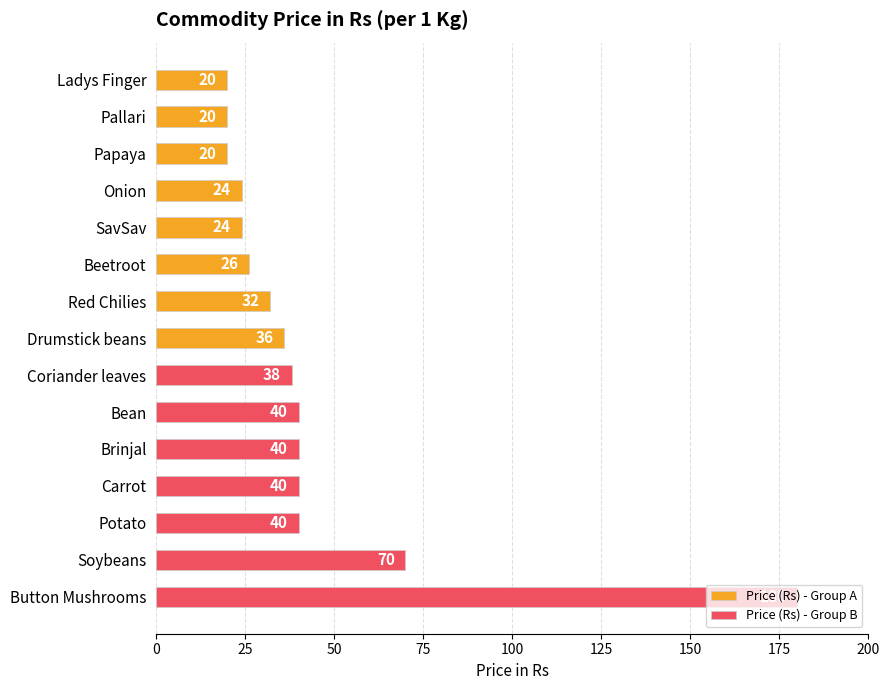

What is the sum of all Price (Rs) - Group A values?

202